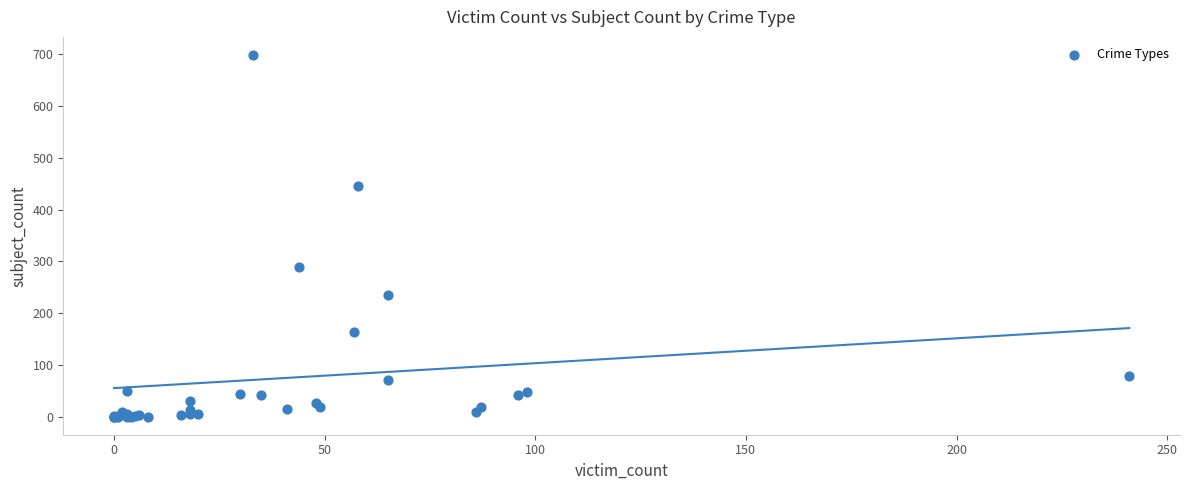

What Y value in the scatter plot is closest to 349?

290